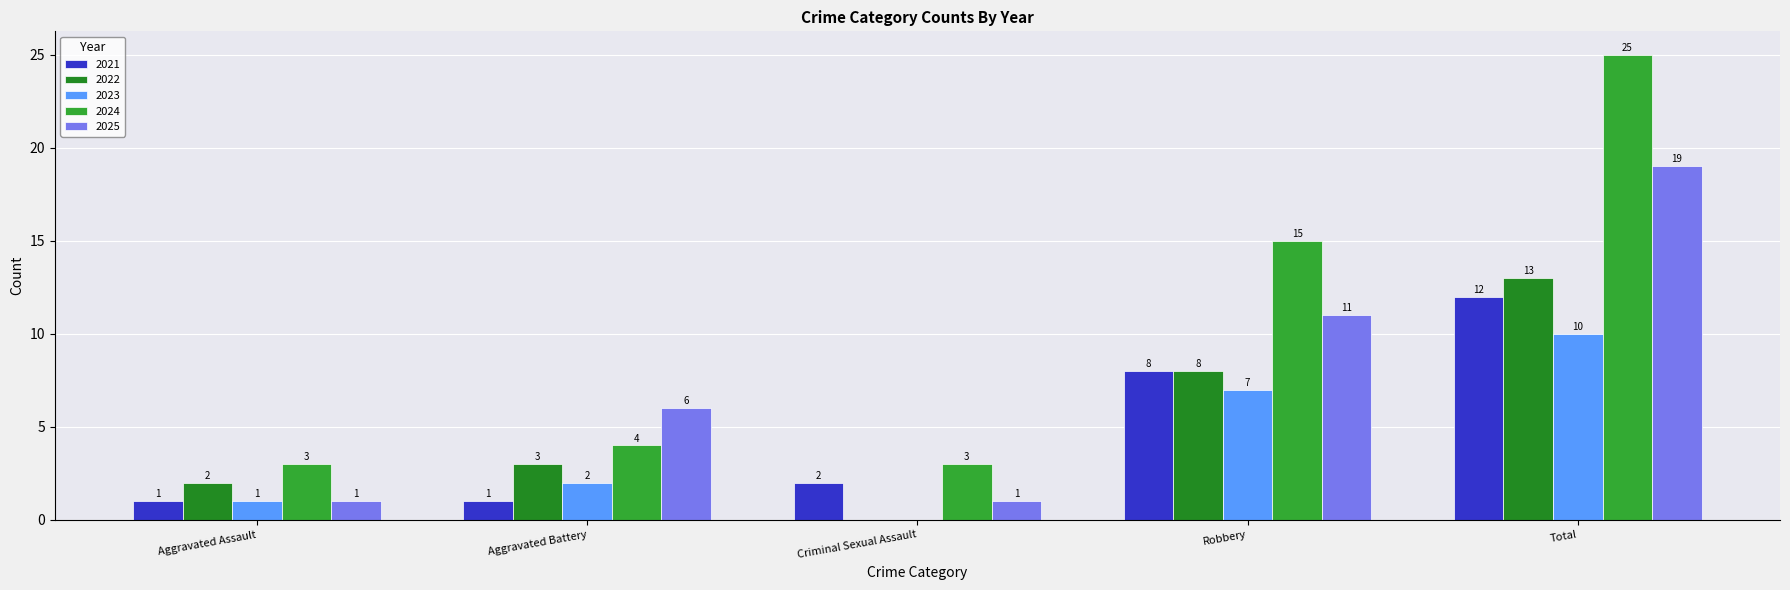

At which label is 2024 closest to 14?

Robbery